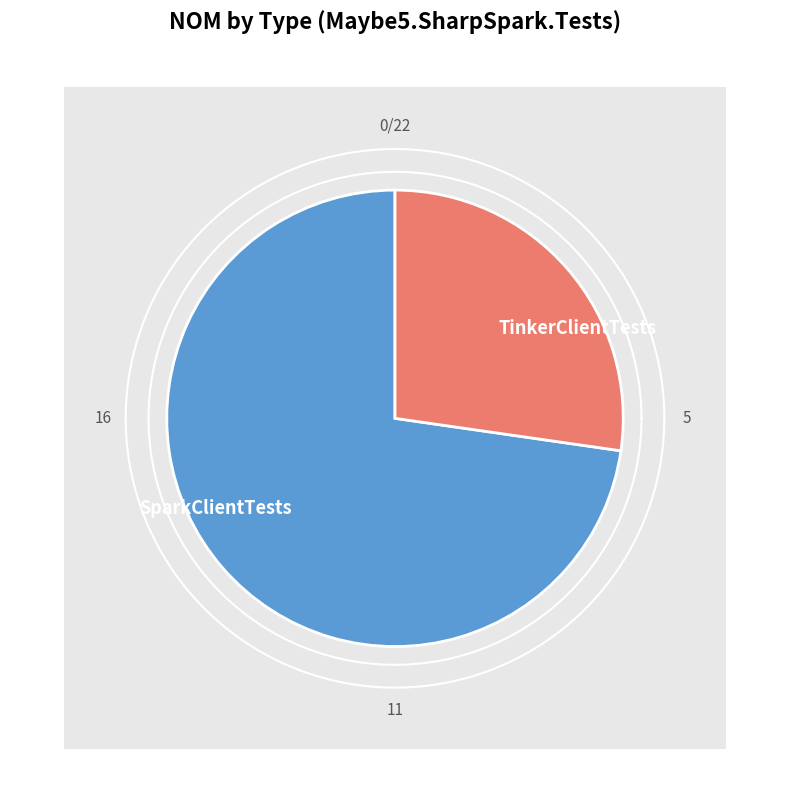

How many slices are in this pie chart?

2